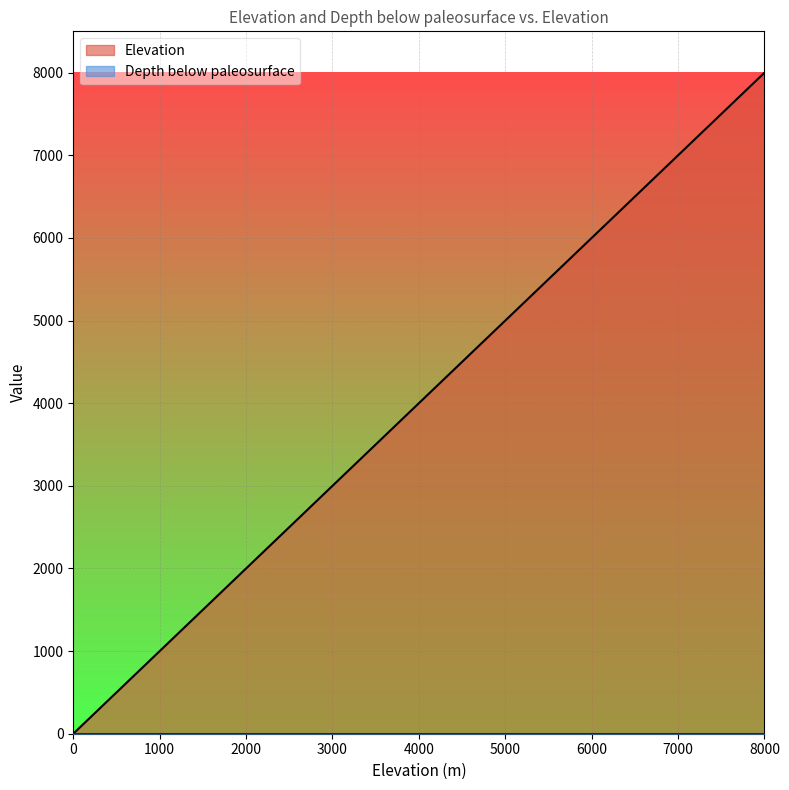

Rank the categories by value from lowest to highest.

0, 500, 1000, 1500, 2000, 2500, 3000, 3500, 4000, 4500, 5000, 5500, 6000, 6500, 7000, 7500, 8000